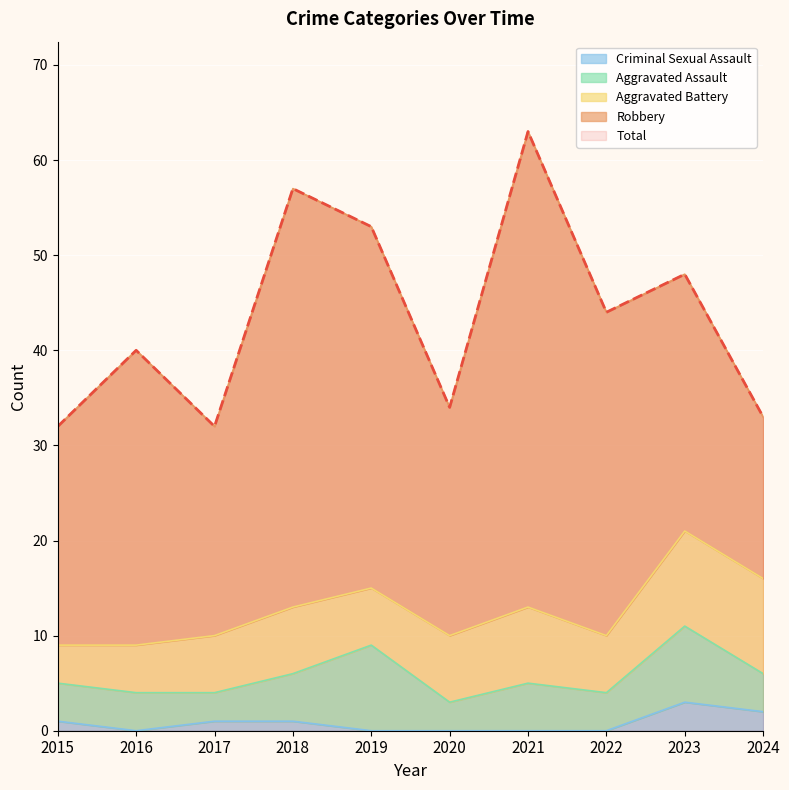

The value of Aggravated Assault at 2016 is 6. True or false?

False